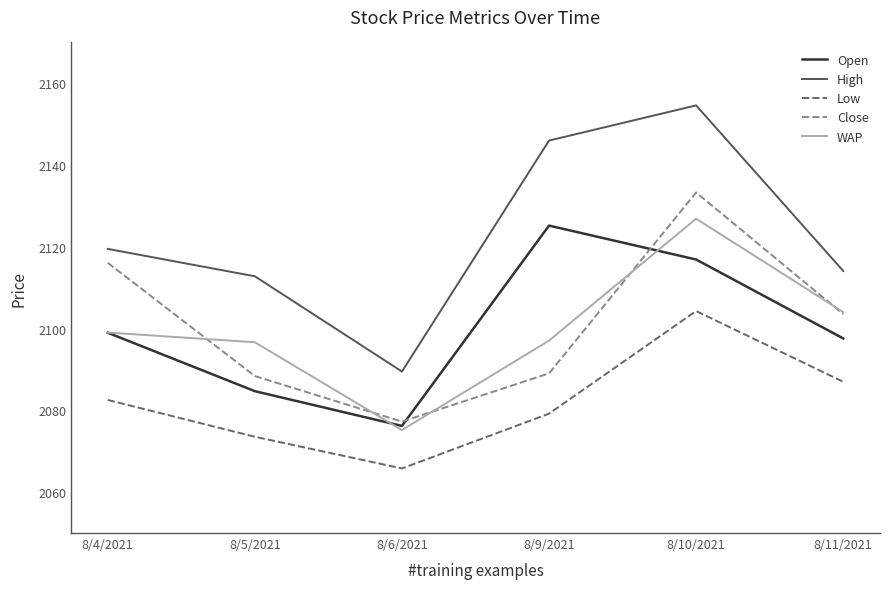

What position from the right is 8/4/2021?

6